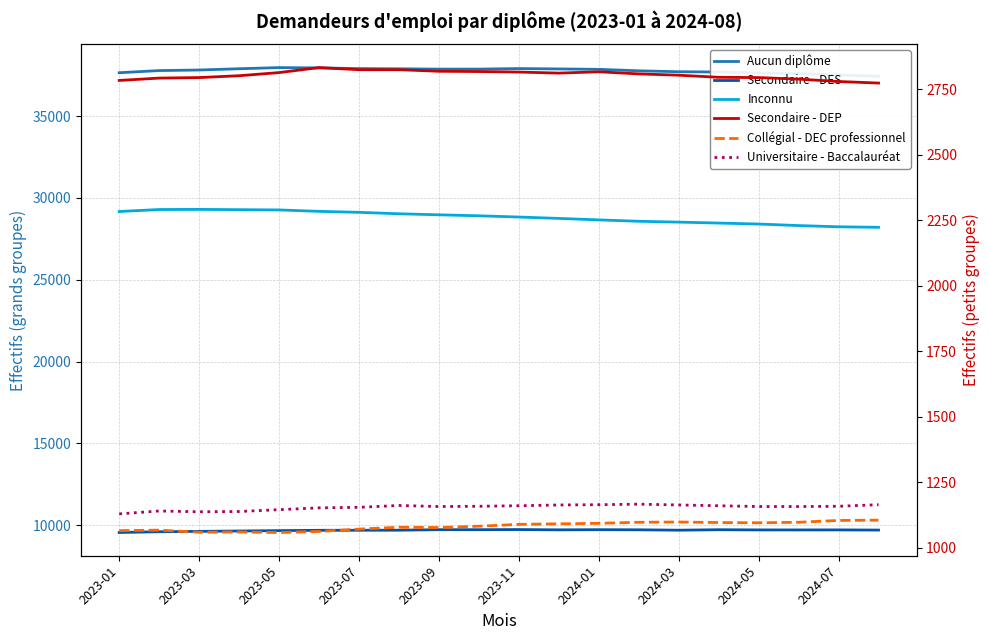

Which category has the lowest value in the Inconnu series?

19